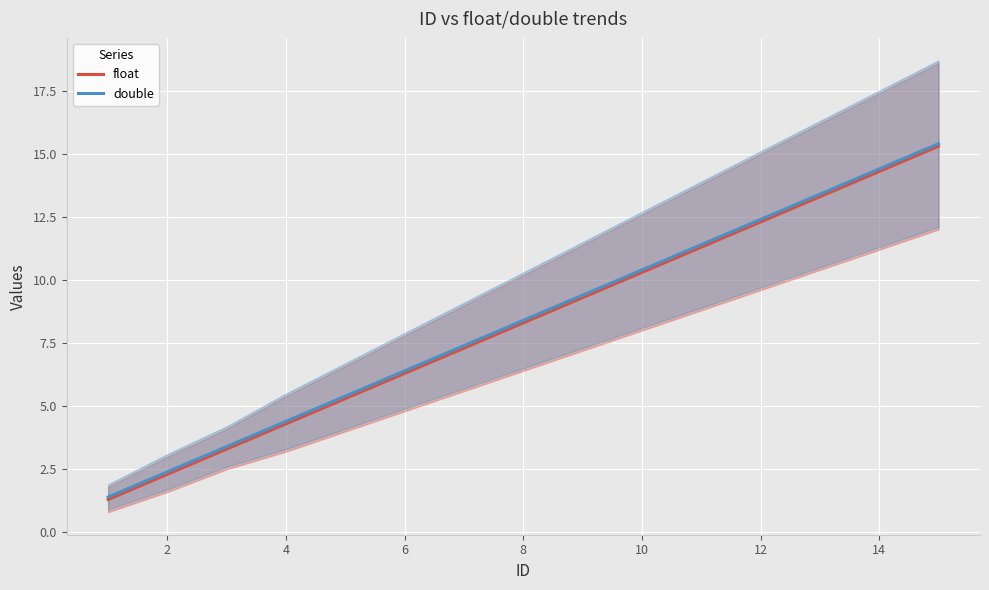

True or false: double and float intersect in this chart.

False